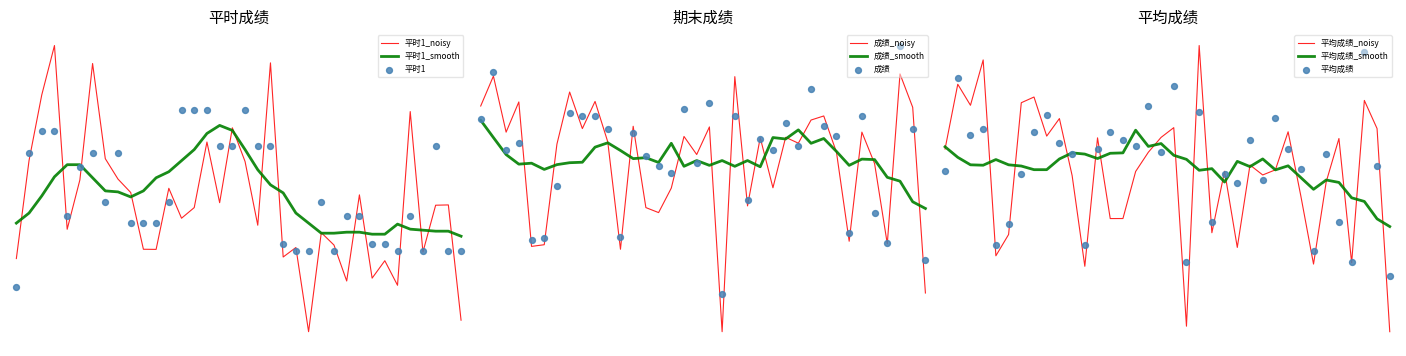

What is the total value across all series at 2?

256.5